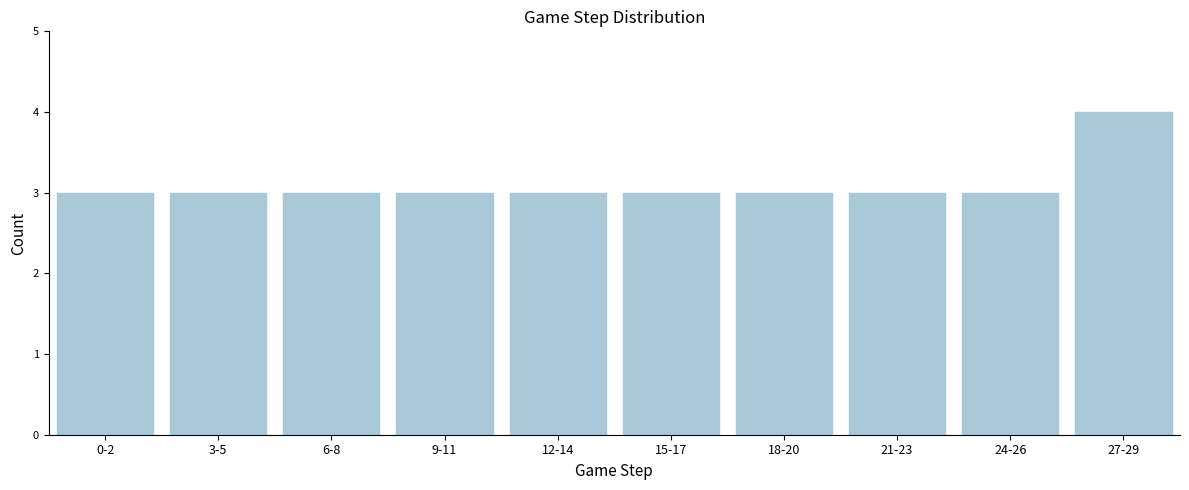

Reading right to left, what are all the values shown in this chart?

27-29=4	24-26=3	21-23=3	18-20=3	15-17=3	12-14=3	9-11=3	6-8=3	3-5=3	0-2=3